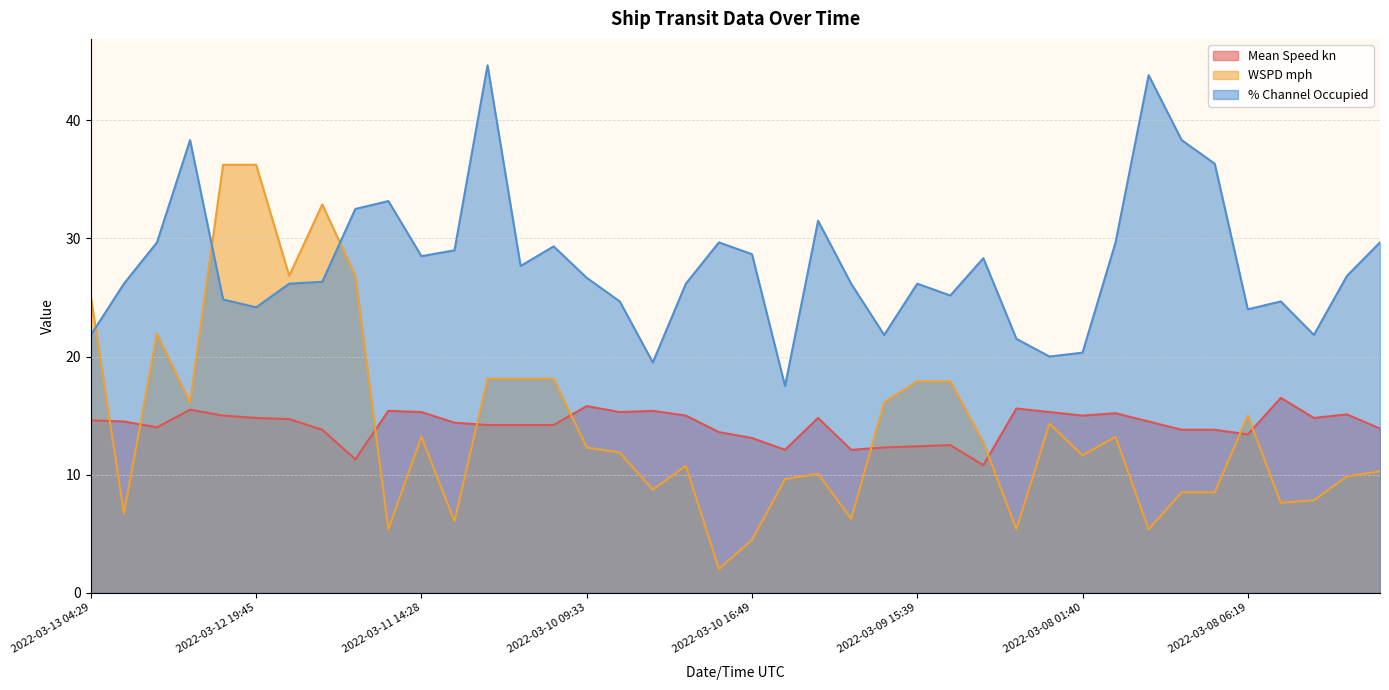

Which series changed the most between 2022-03-10 18:11 and 2022-03-08 17:18?

% Channel Occupied